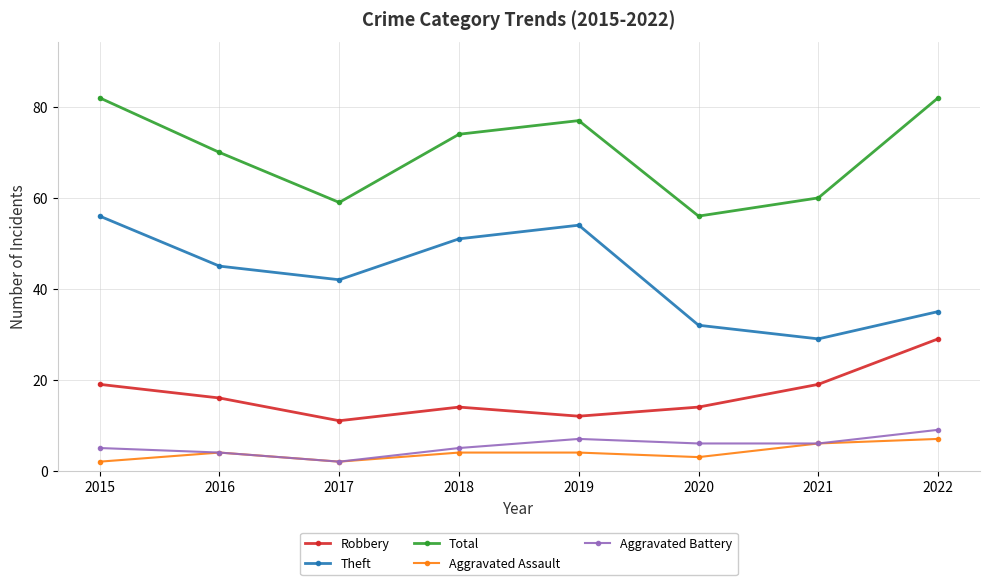

True or false: Aggravated Battery and Robbery intersect in this chart.

False